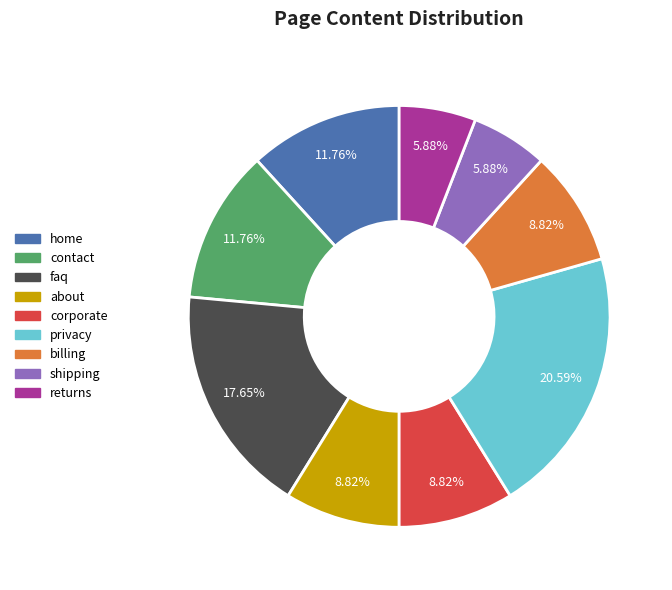

Is there a majority slice in this chart?

No